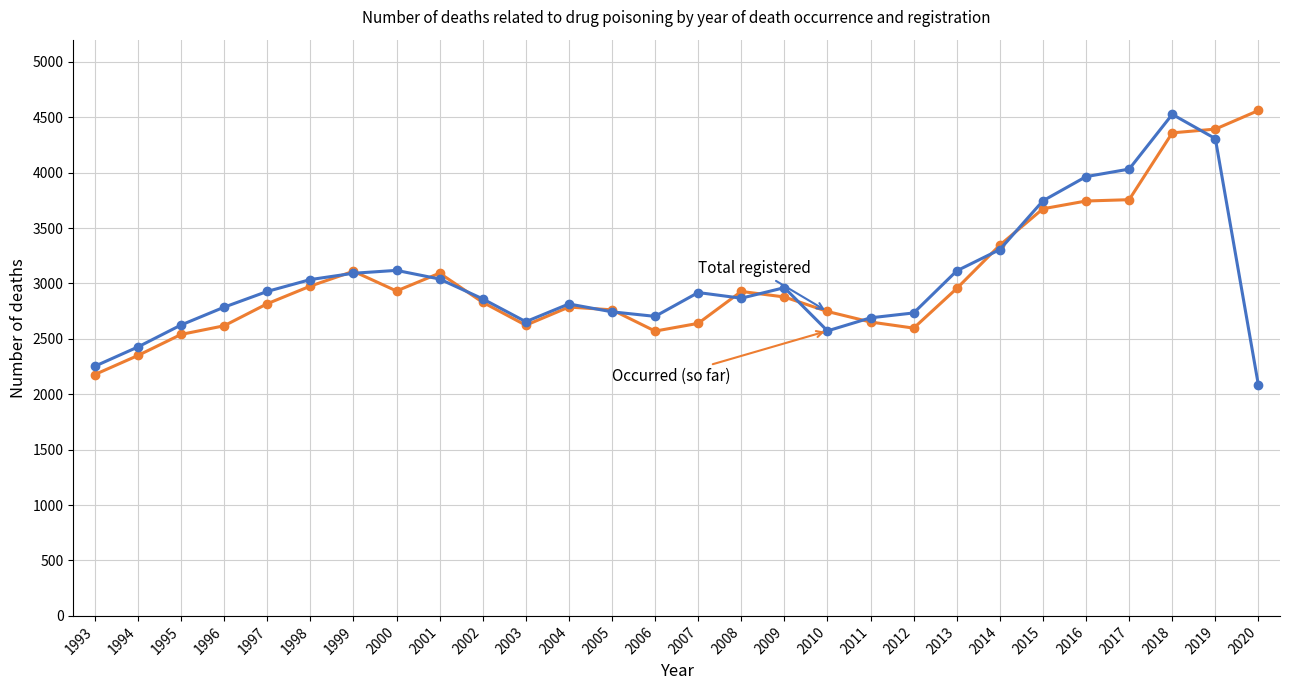

What is the difference between the highest and lowest values at 1996?

168